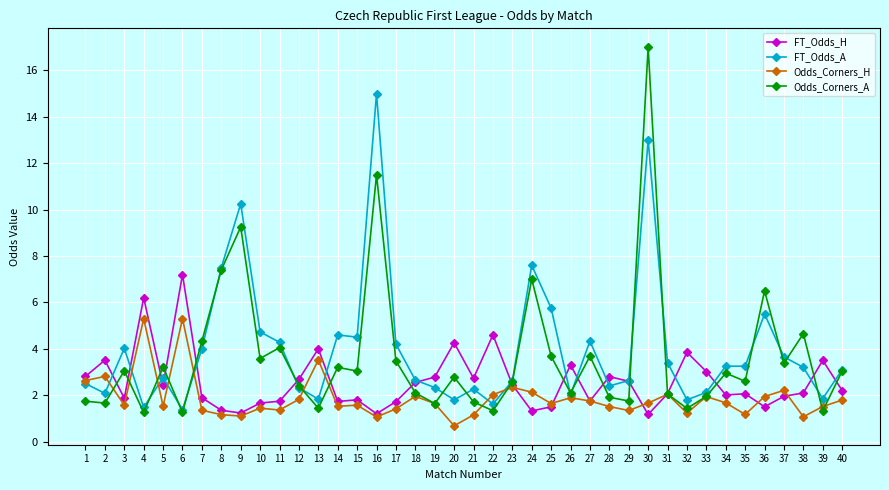

What is the spread (max minus min) of values at 33?

1.1